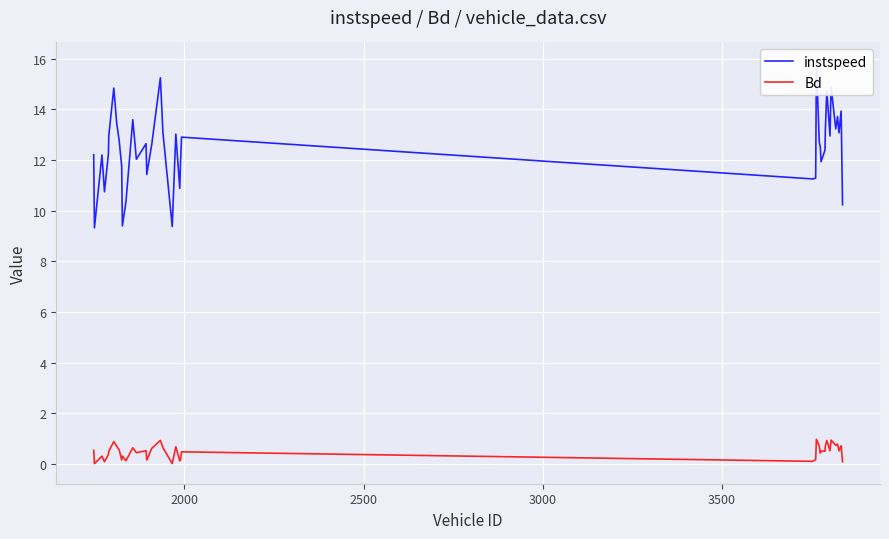

True or false: Bd and instspeed intersect in this chart.

False